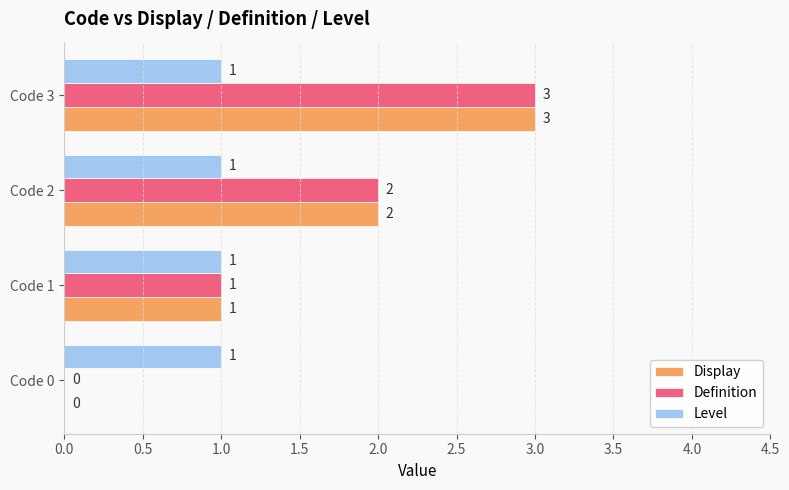

What is the sum of all Definition values?

6